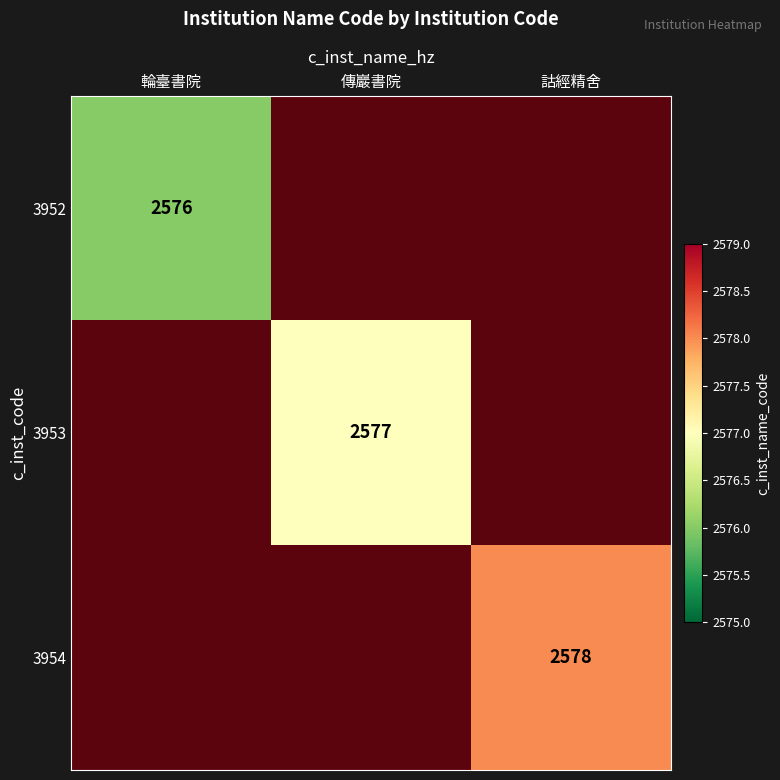

Between 輪臺書院 and 詁經精舍, which series saw the biggest shift?

3953